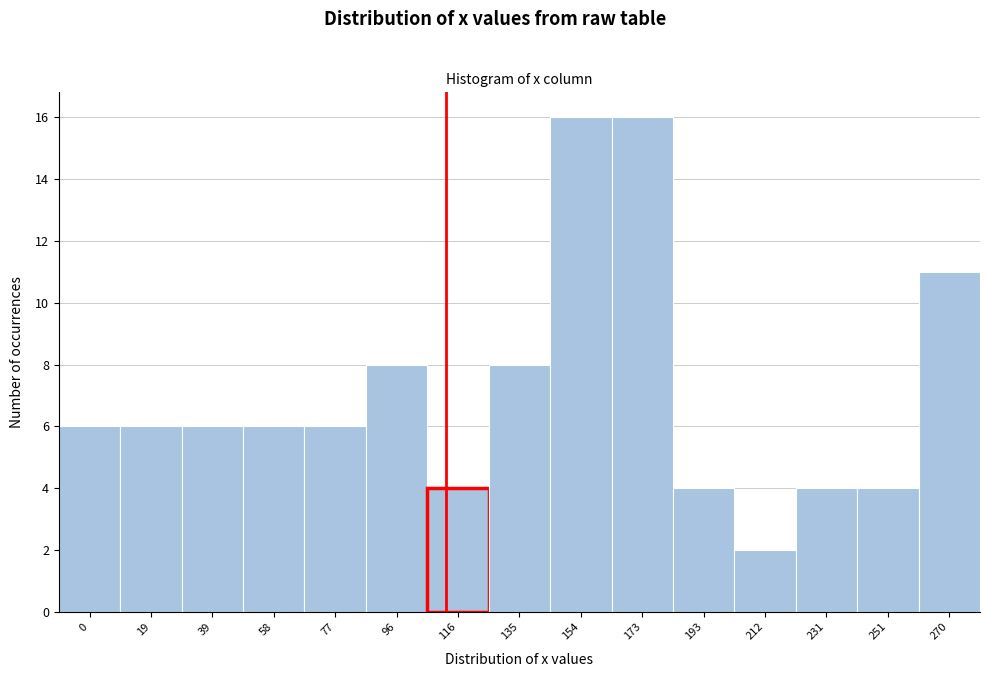

Reading left to right, extract all data points from this chart.

6	6	6	6	6	8	4	8	16	16	4	2	4	4	11